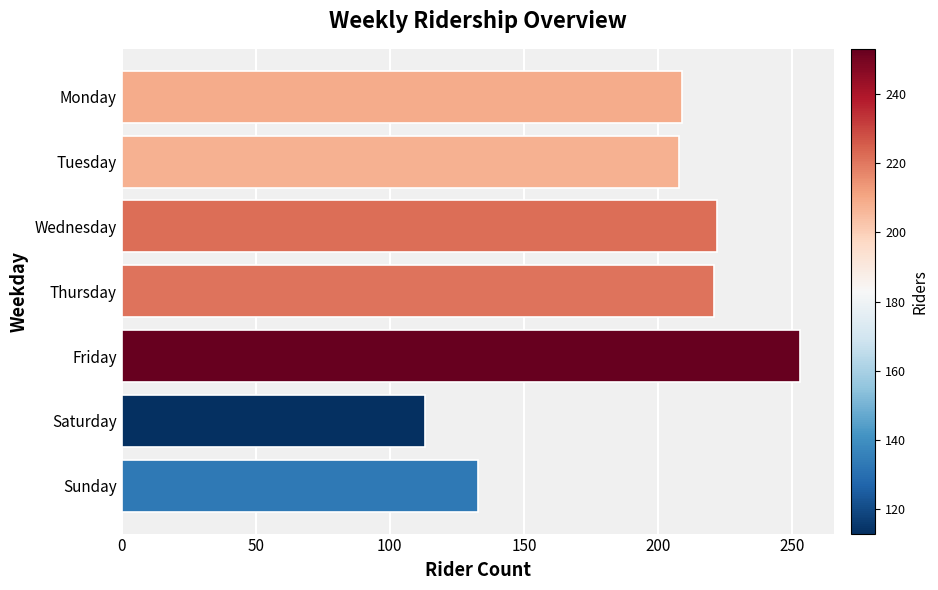

What is the approximate value at Saturday, to the nearest 5?

115